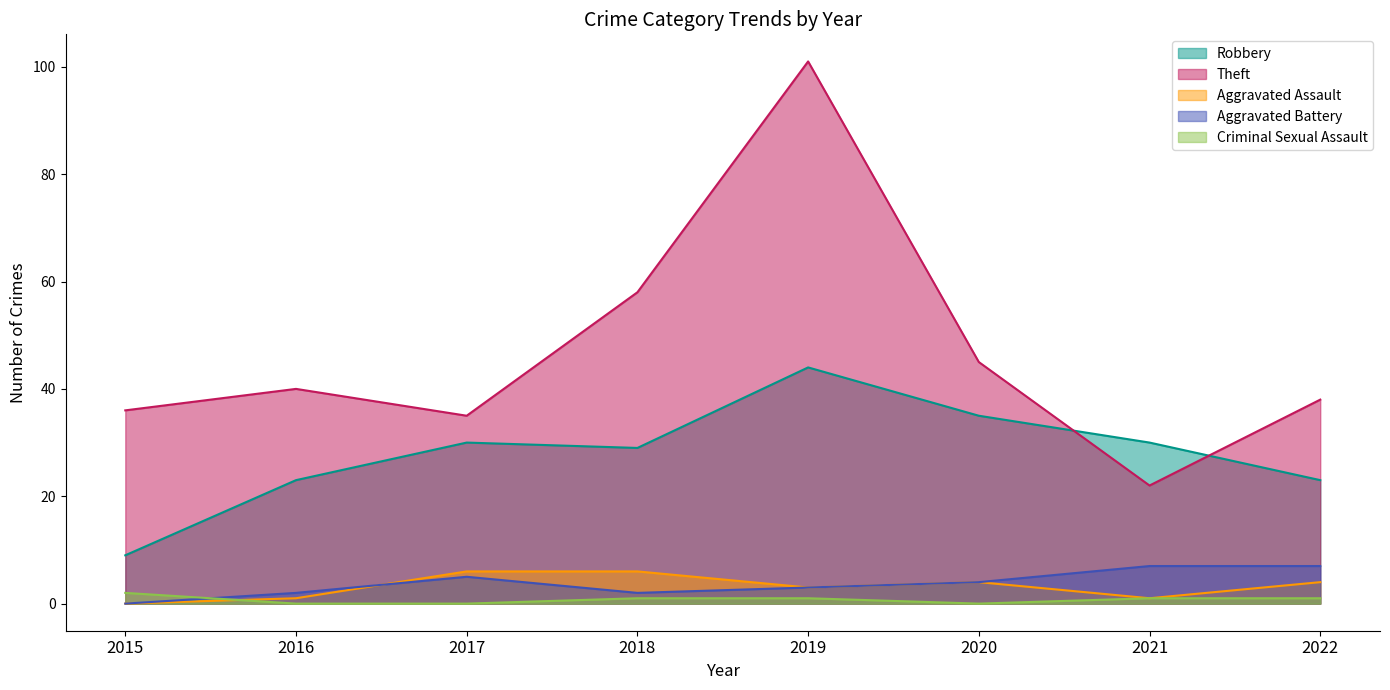

What are all the series names shown in the legend?

Robbery, Theft, Aggravated Assault, Aggravated Battery, Criminal Sexual Assault